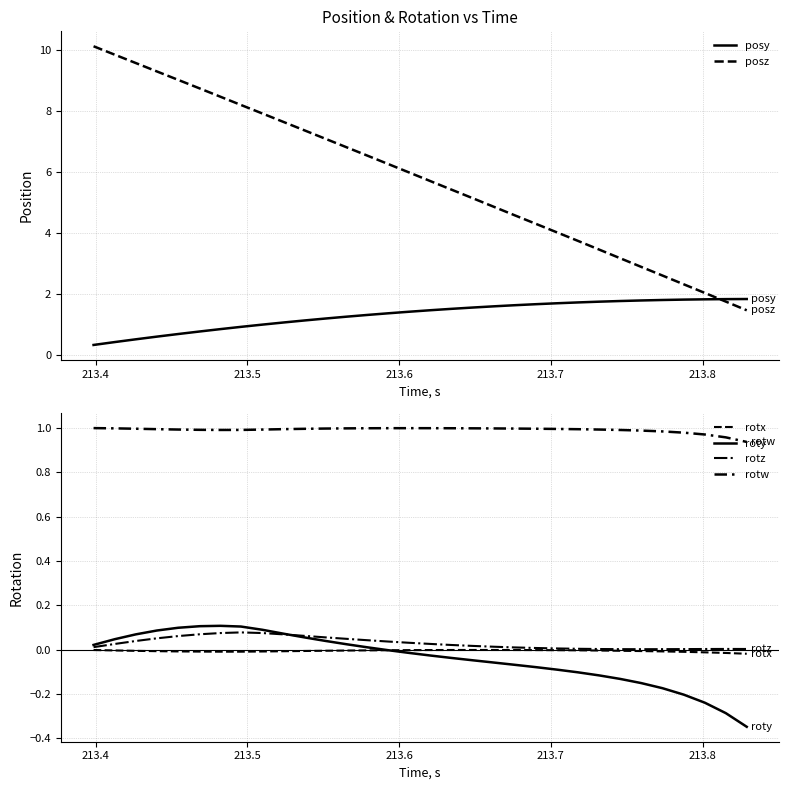

What is the maximum value for posz?

10.1